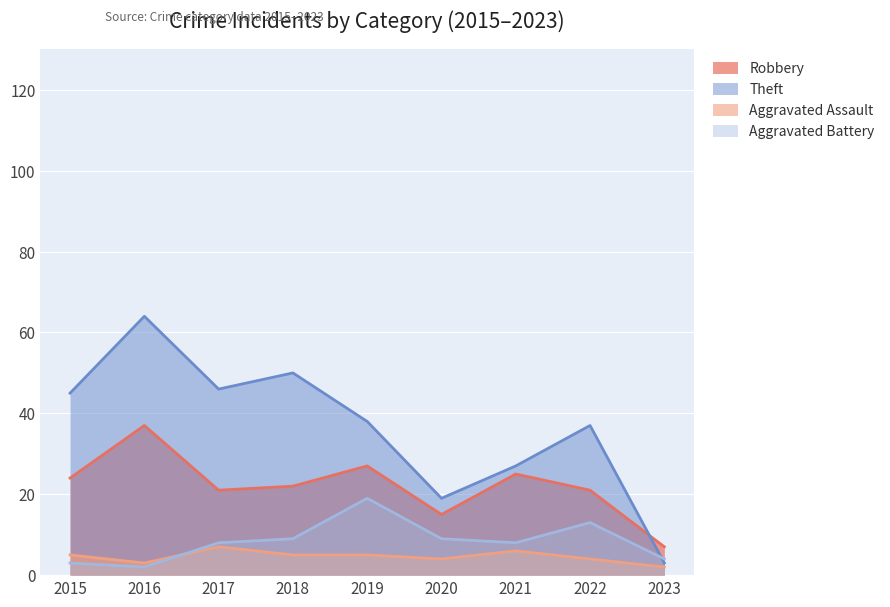

What is the difference between the maximum and minimum values in the Aggravated Battery series?

17